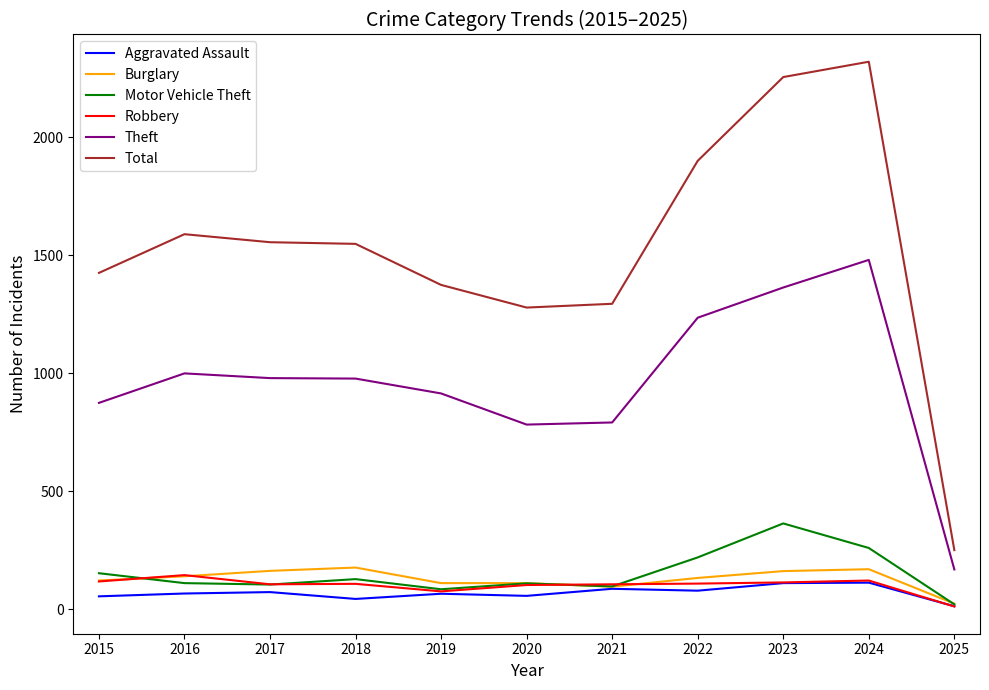

The value of Total at 2024 is 914. True or false?

False